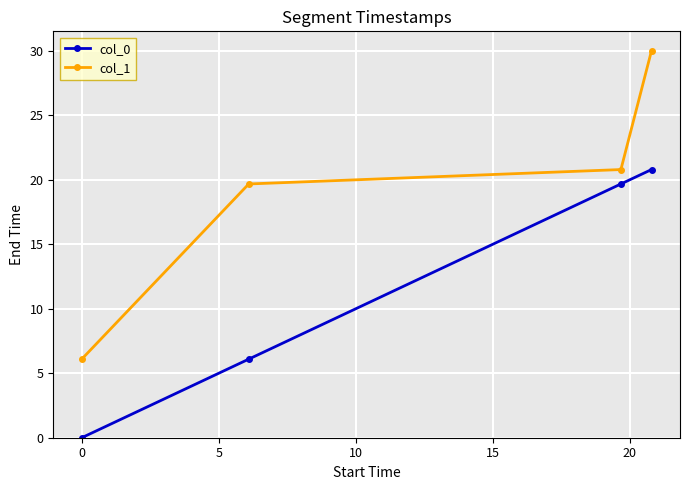

What is the maximum value shown in the chart?

30.0